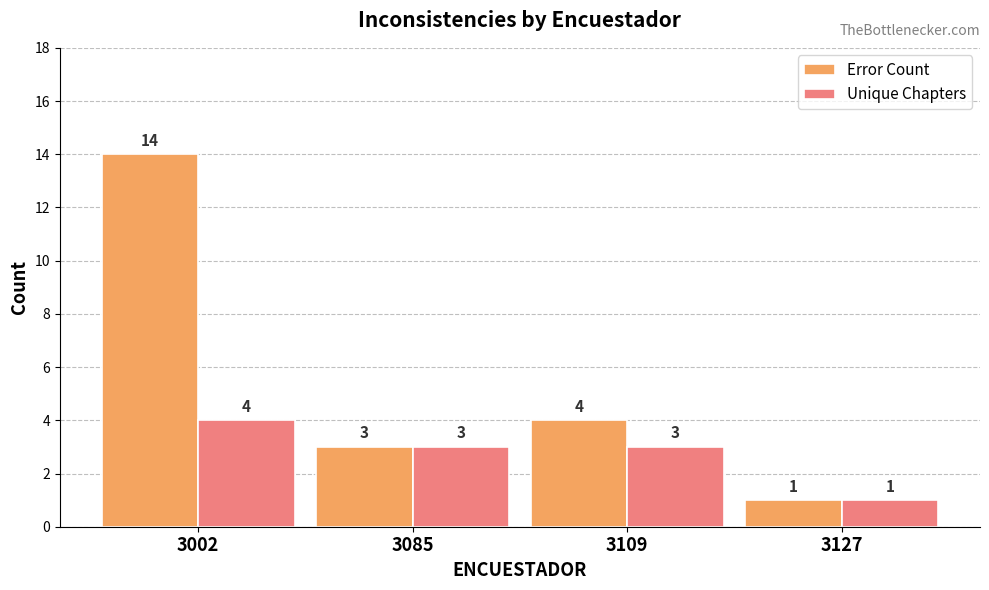

Which series has the widest spread of values?

Error Count